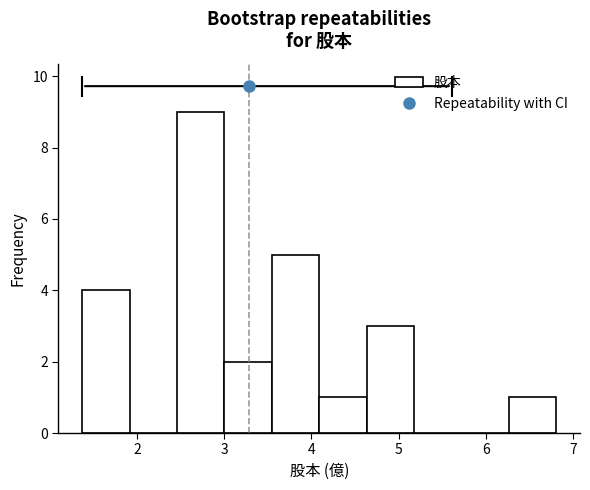

Over which range of the x-axis is the bar tallest?

2.5 to 3.0